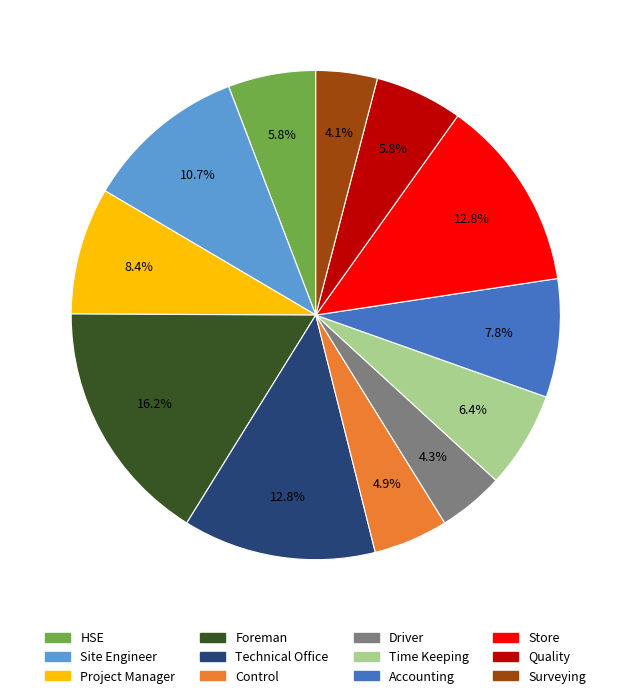

Is there any slice that represents more than half of the pie?

No